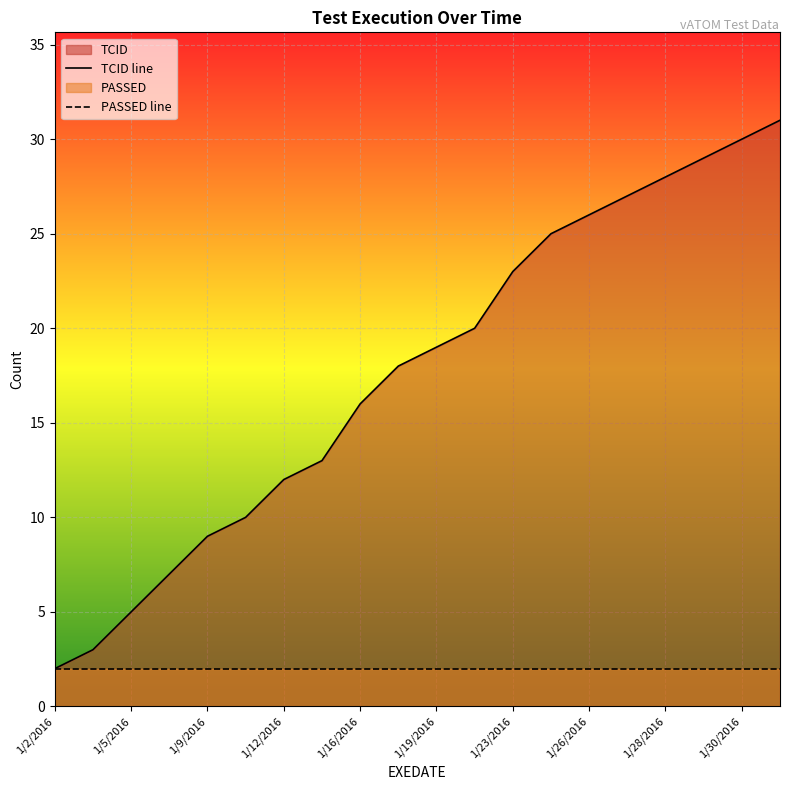

Reading left to right, list all the values displayed in this chart.

2	3	5	7	9	10	12	13	16	18	19	20	23	25	26	27	28	29	30	31